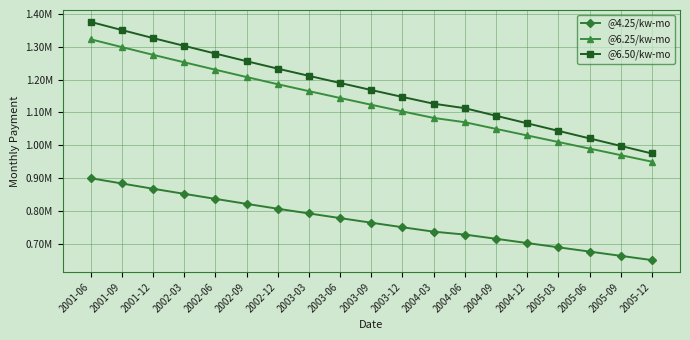

What is the label of the 3rd point from the left?

2001-12